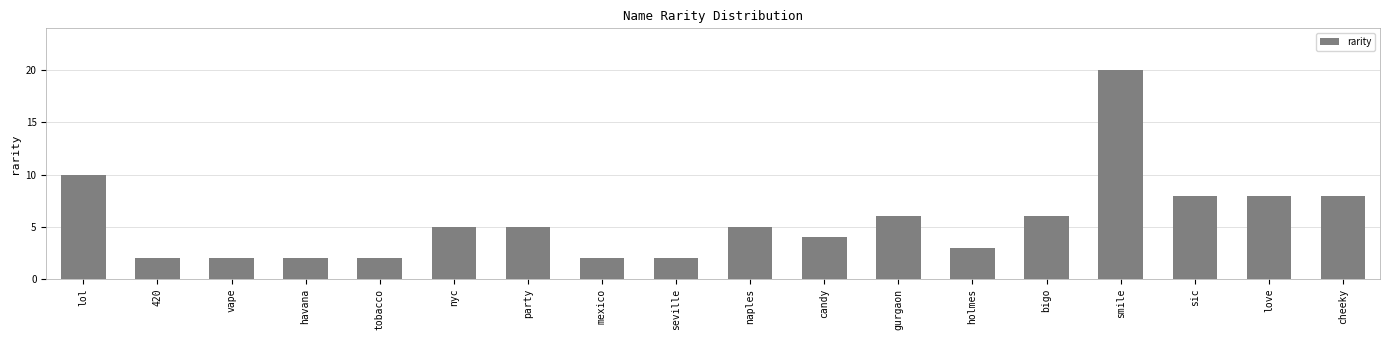

How many bars are there in total?

18